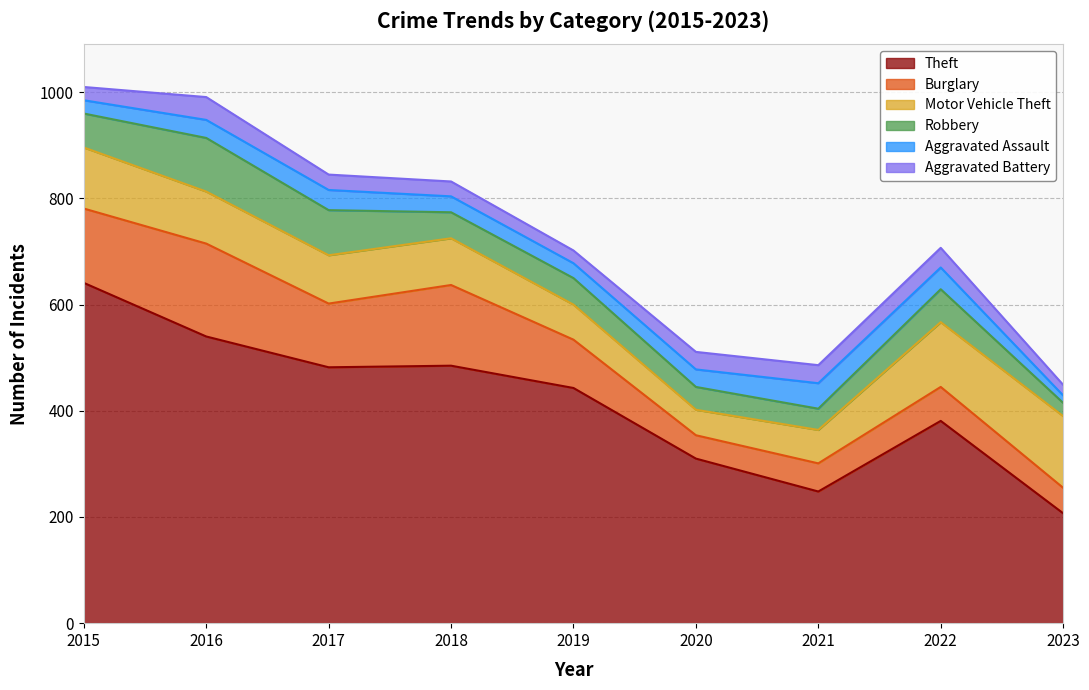

What is the difference between the maximum and second lowest values in the Burglary series?

127